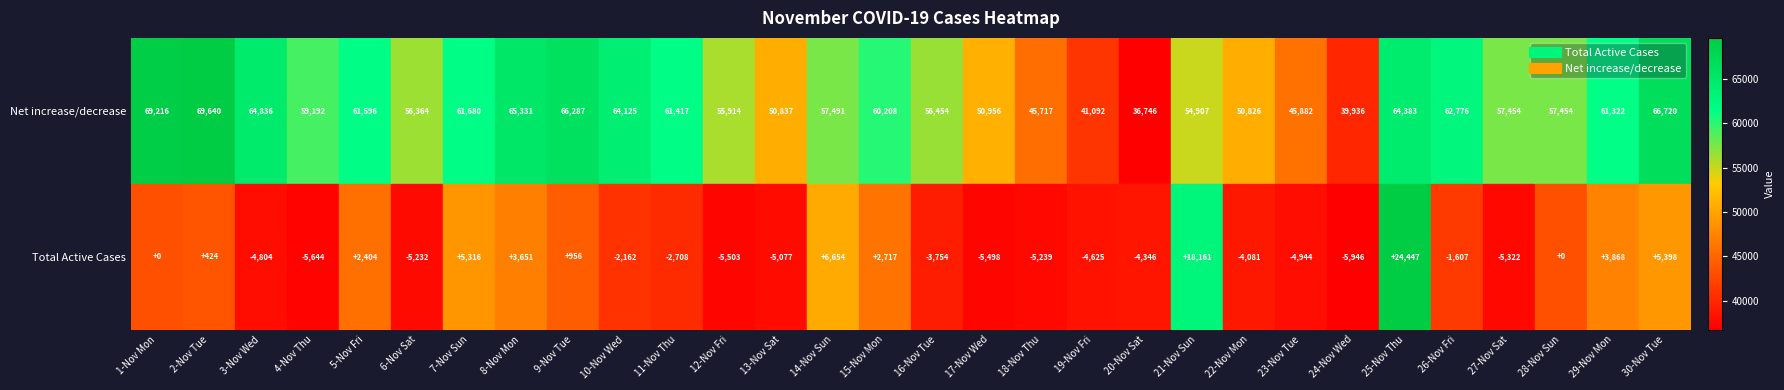

What is the minimum value shown in the chart?

-5946